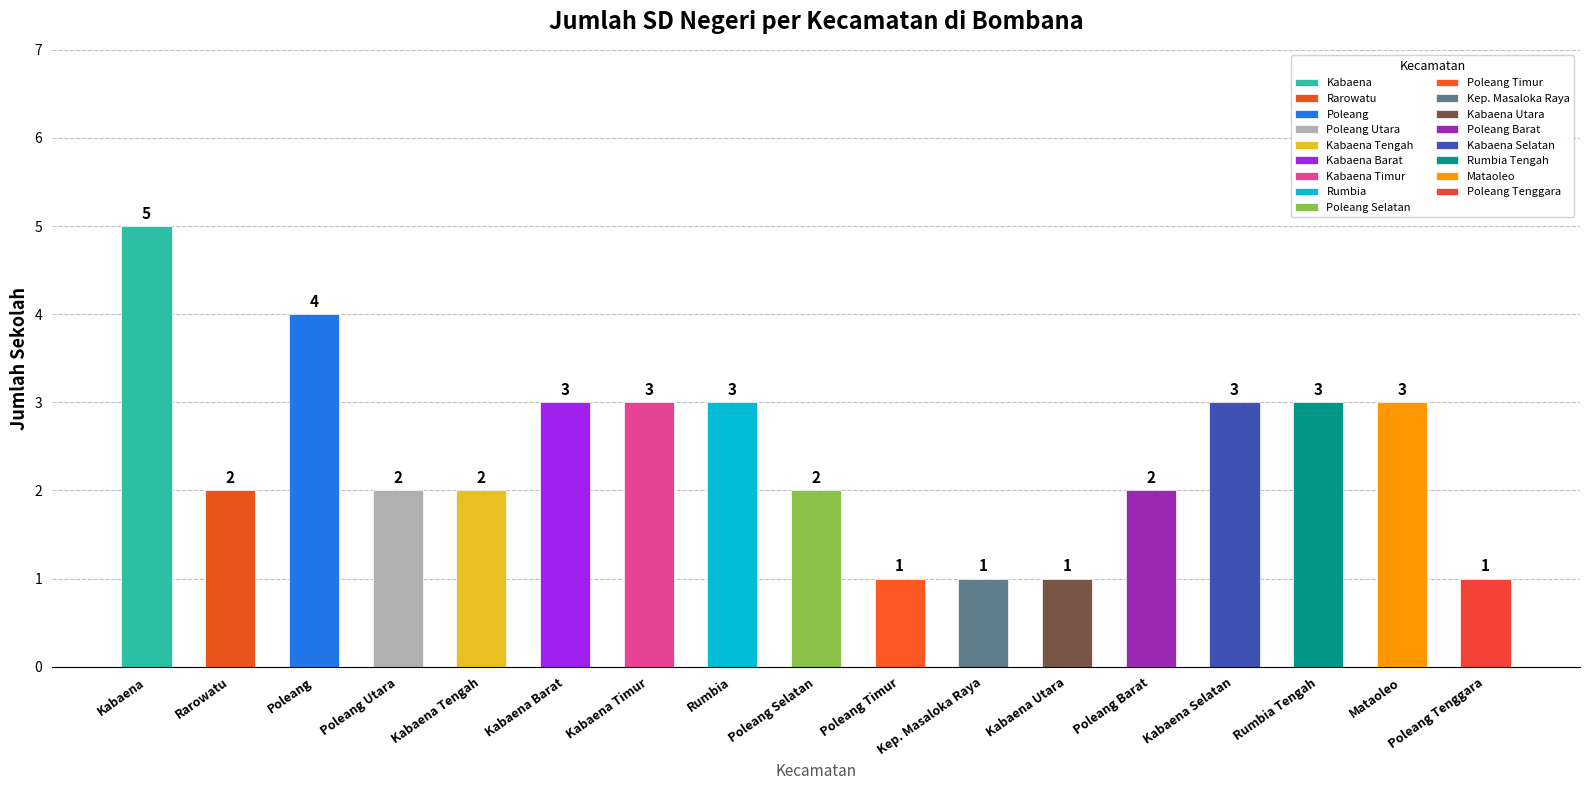

Rank the categories by value from highest to lowest.

Kabaena, Poleang, Kabaena Barat, Kabaena Timur, Rumbia, Kabaena Selatan, Rumbia Tengah, Mataoleo, Rarowatu, Poleang Utara, Kabaena Tengah, Poleang Selatan, Poleang Barat, Poleang Timur, Kep. Masaloka Raya, Kabaena Utara, Poleang Tenggara